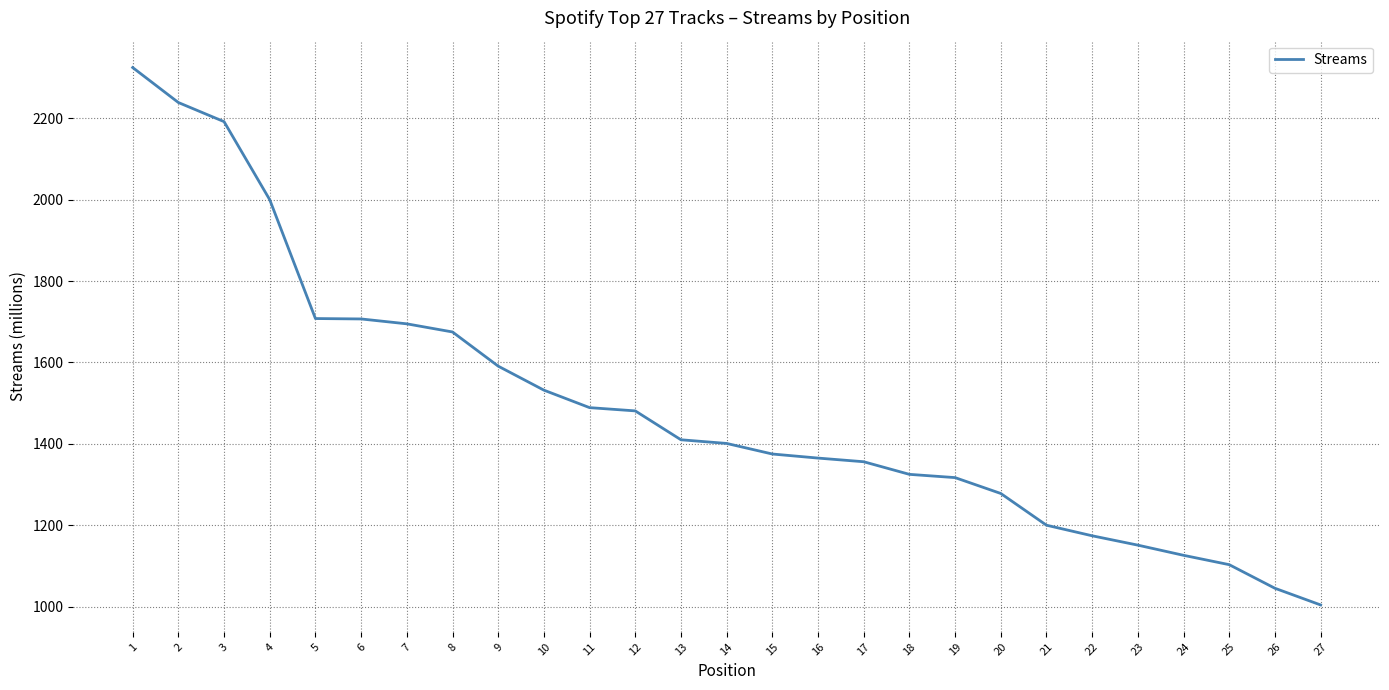

What is the maximum value shown in the chart?

2325